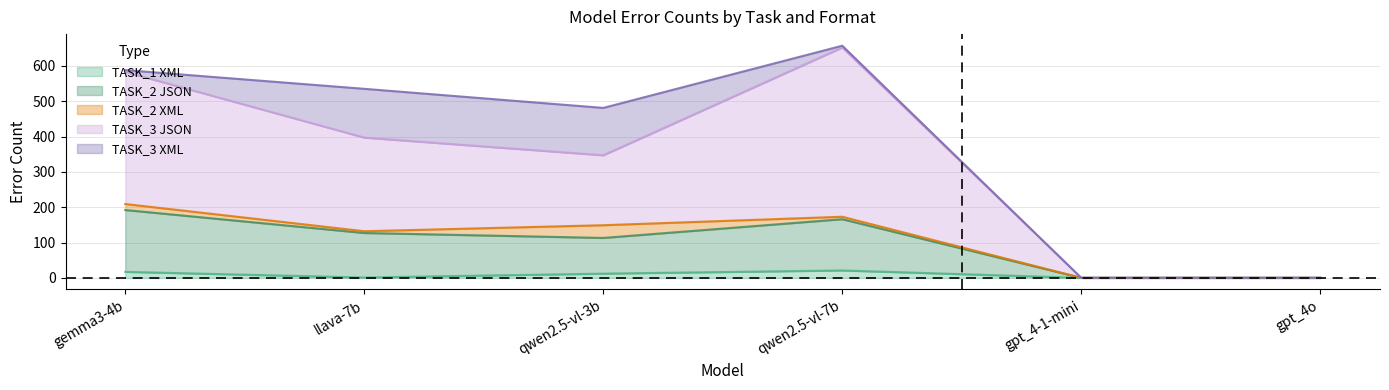

What is the label of the 2nd point from the right?

gpt_4-1-mini